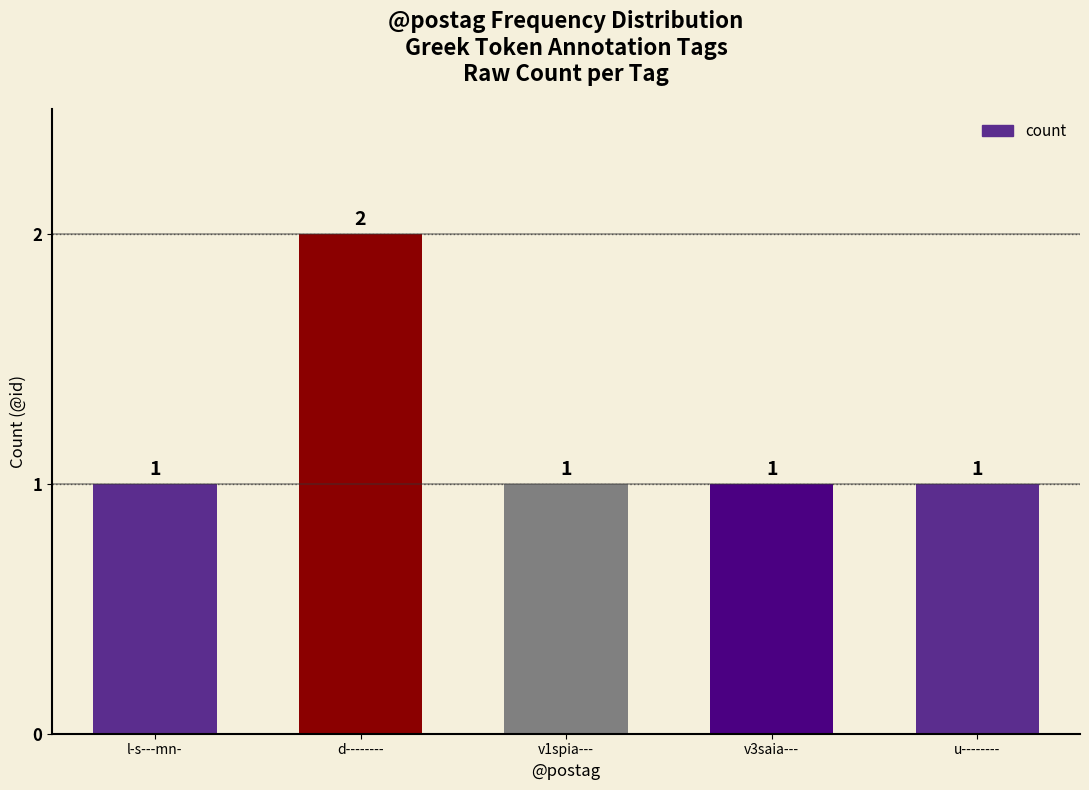

Approximately how many times larger is the value at l-s---mn- compared to d--------?

0.5